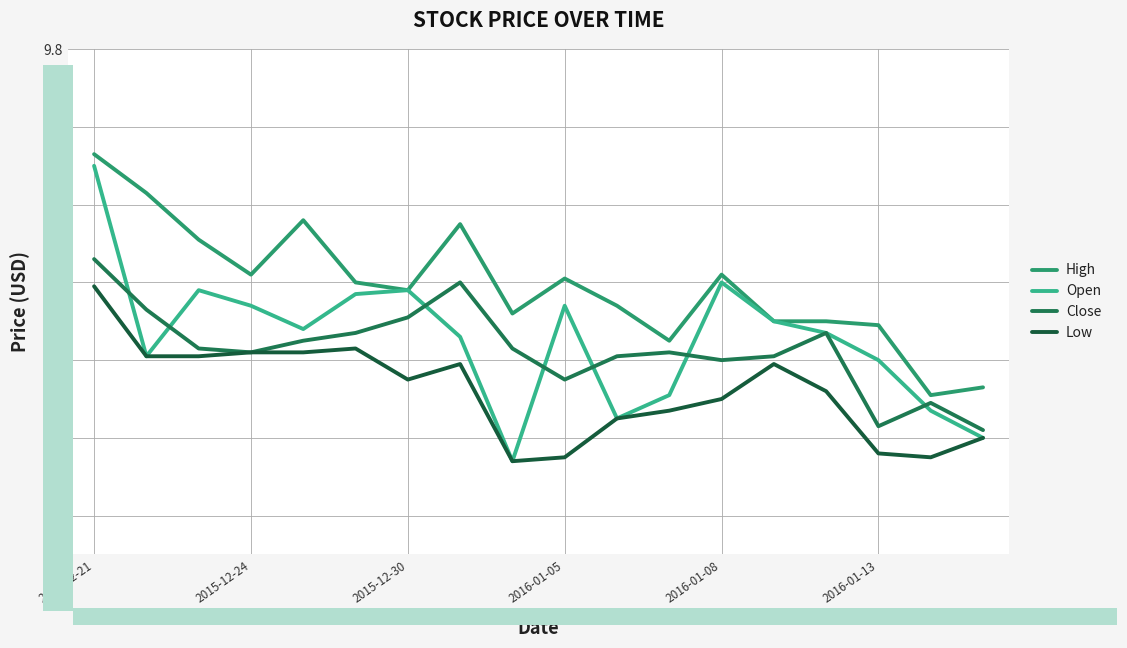

Which series has the largest total across all categories?

High